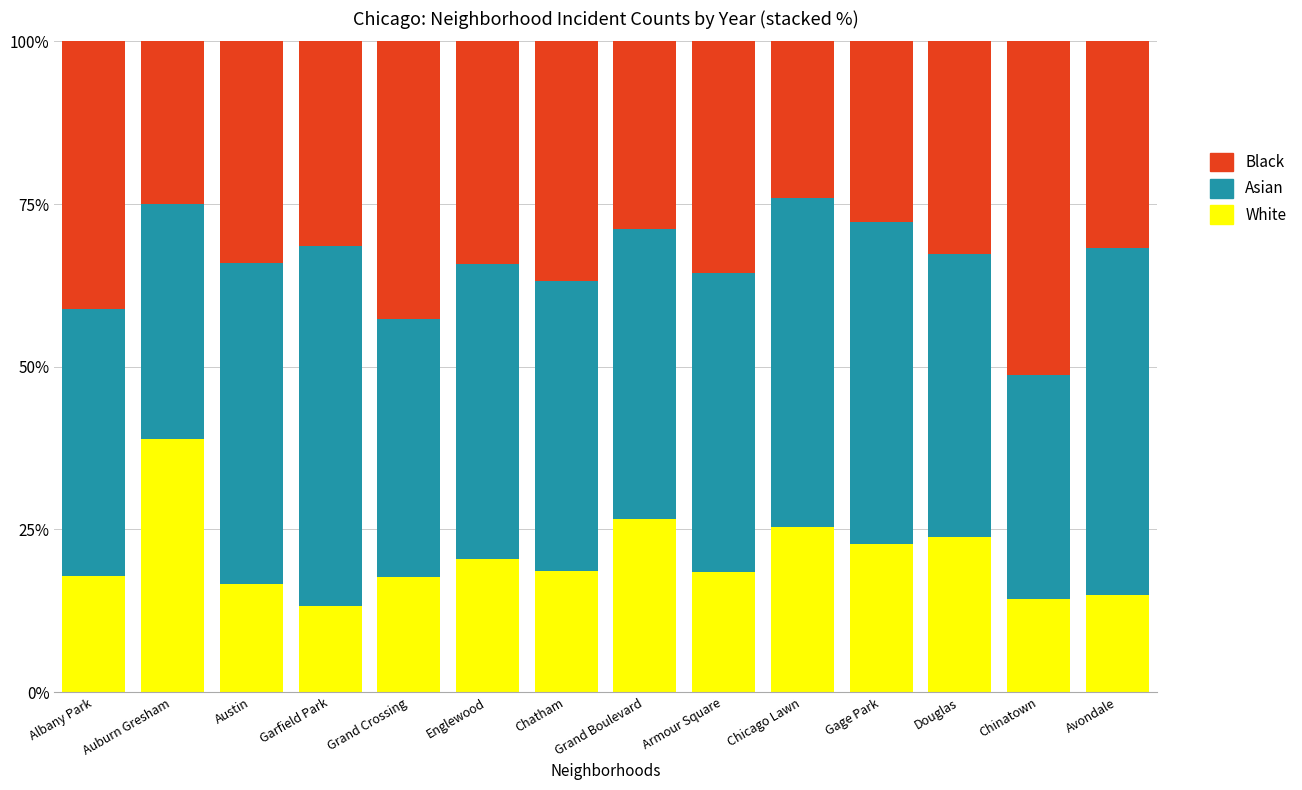

What is the maximum value for White?

38.9